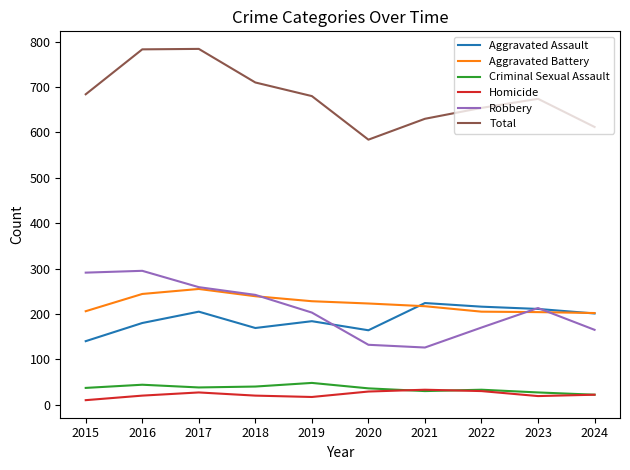

True or false: Homicide and Aggravated Assault intersect in this chart.

False